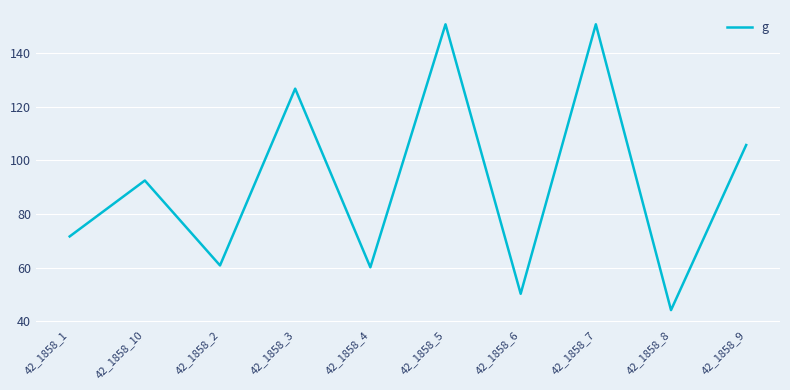

What is the sum of the values at 42_1858_2 and 42_1858_5?

211.5